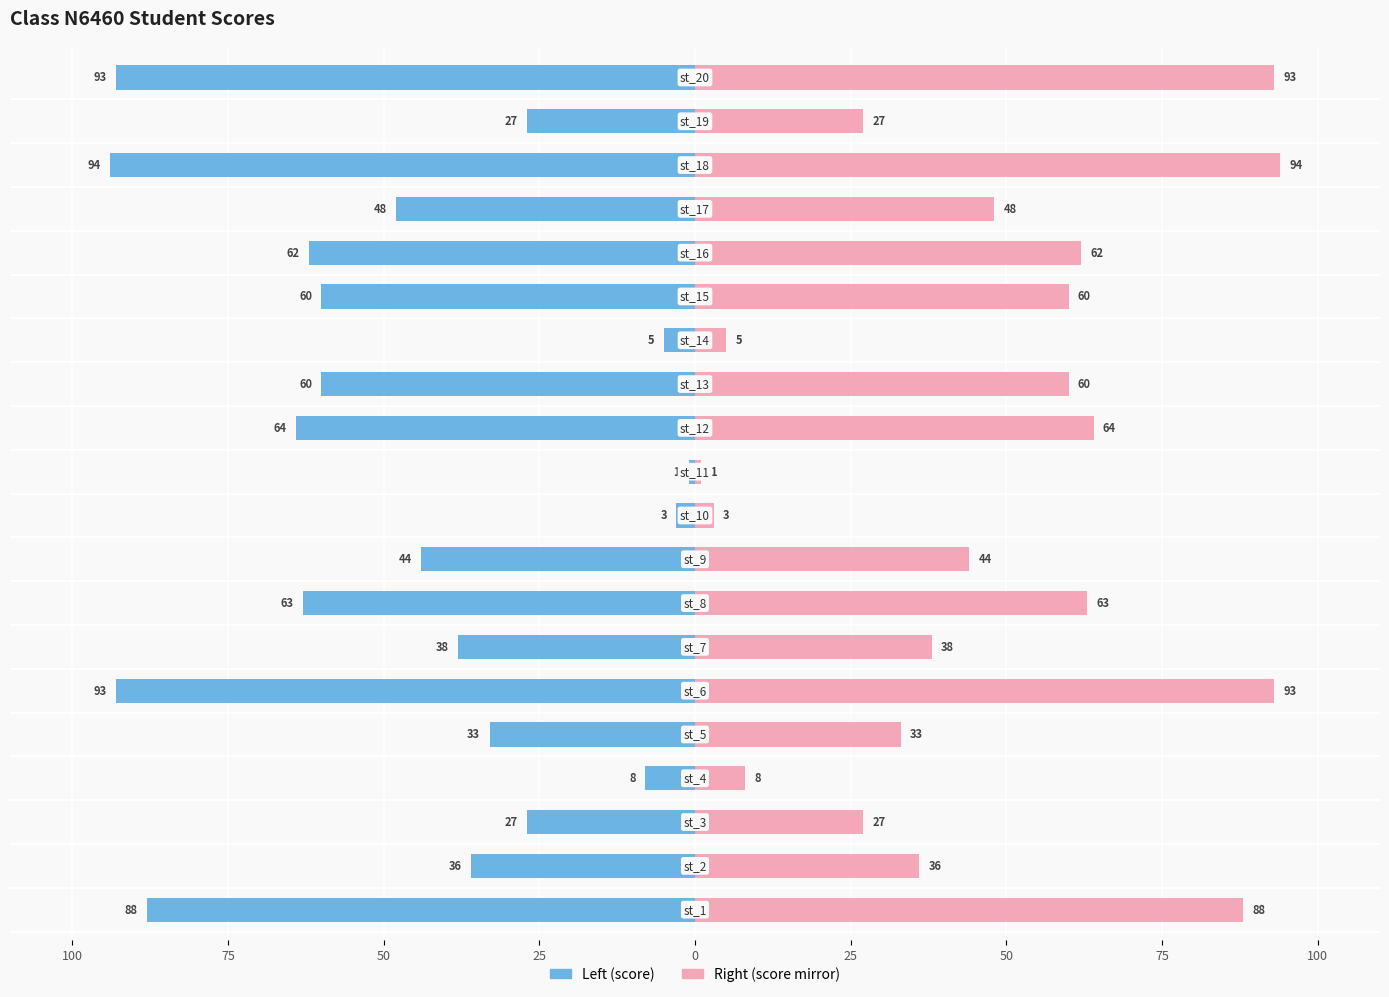

How many distinct data groups are displayed?

2